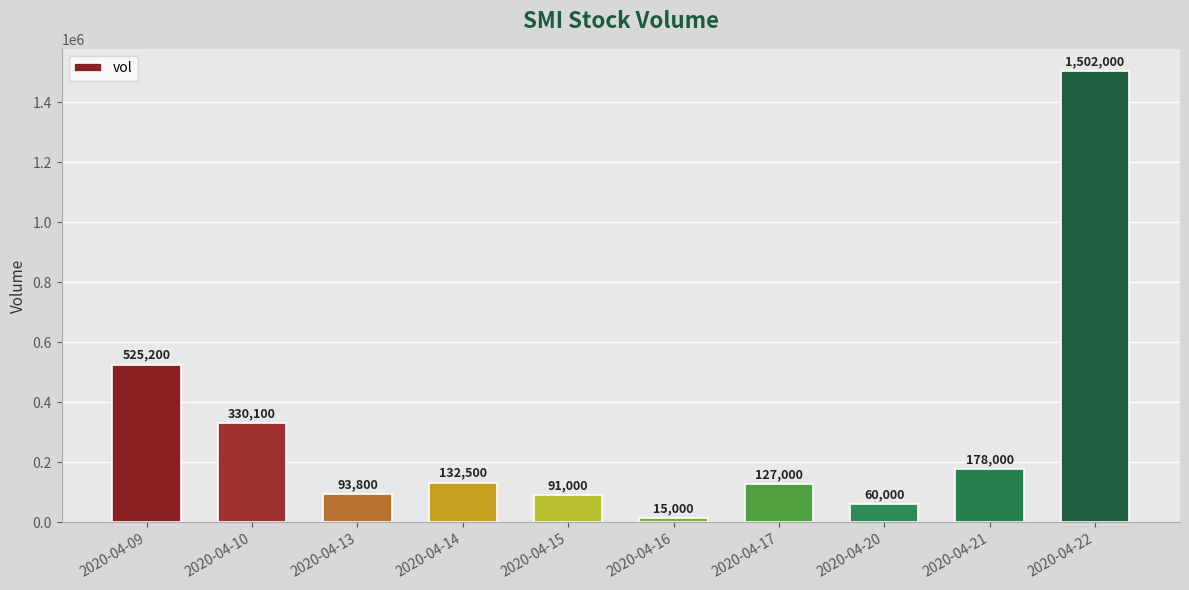

At which label does the data first exceed 132500?

2020-04-09